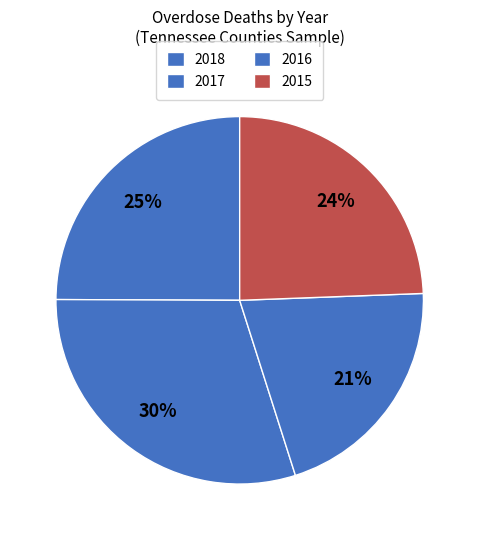

How many slices are in this pie chart?

4